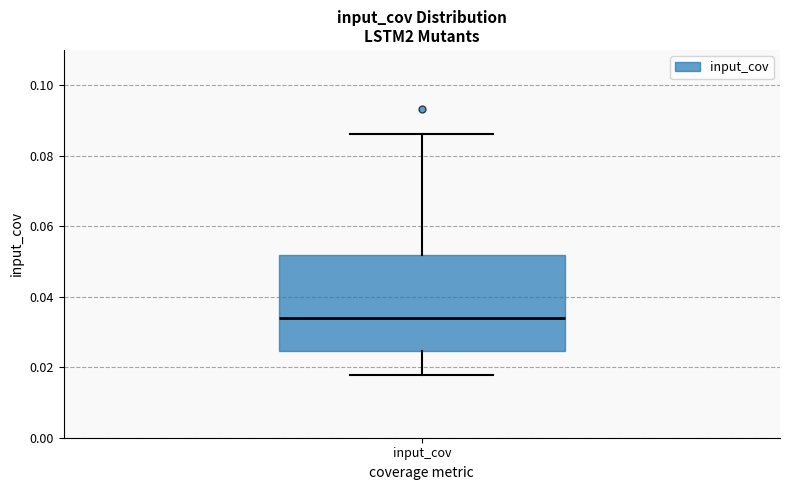

Where is the lower edge of the box for input_cov on the y-axis? The values are not printed on the chart, so give them approximately, as read against the axis.

0.024